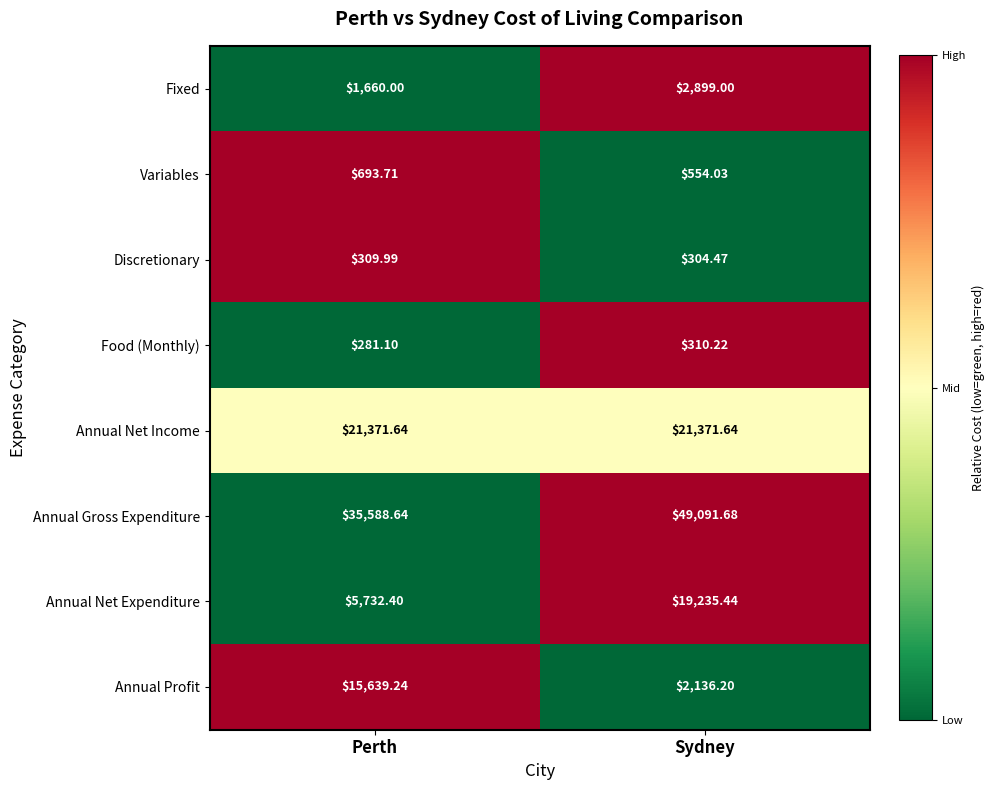

Where is Discretionary nearest to the value 307?

Sydney